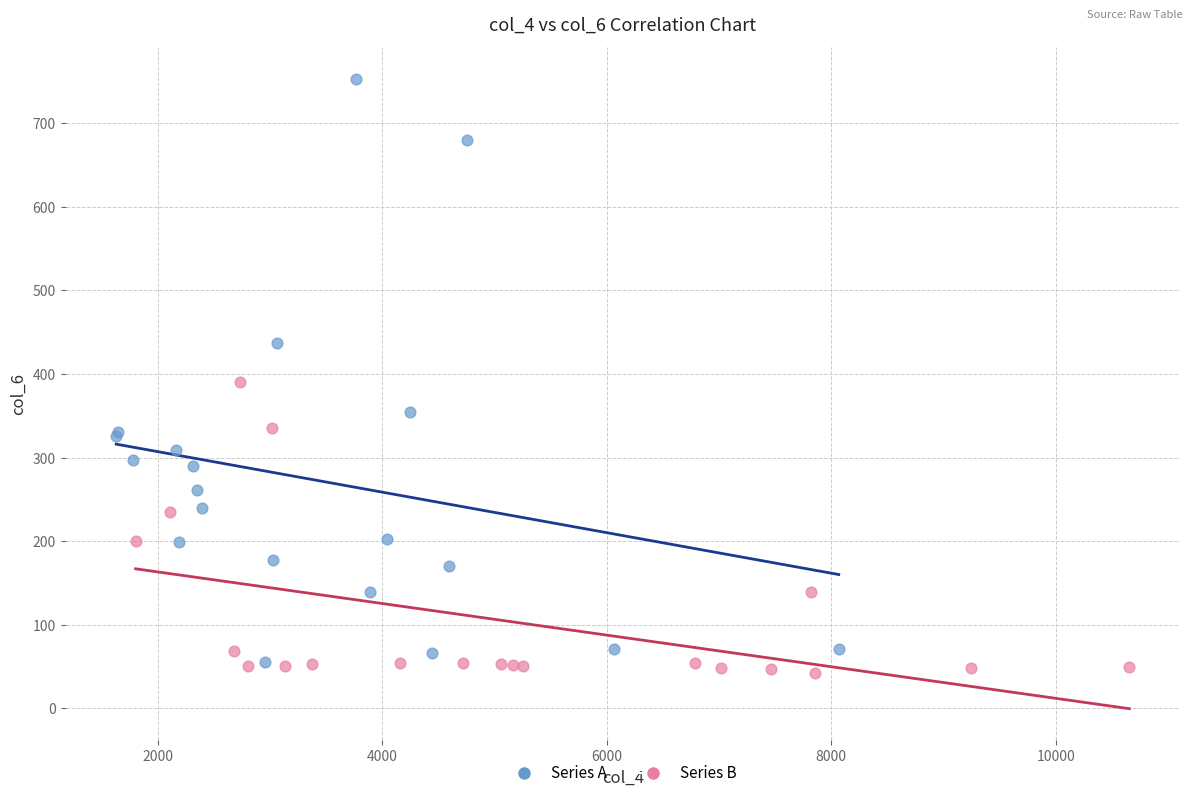

What are all the series names shown in the legend?

Series A, Series B